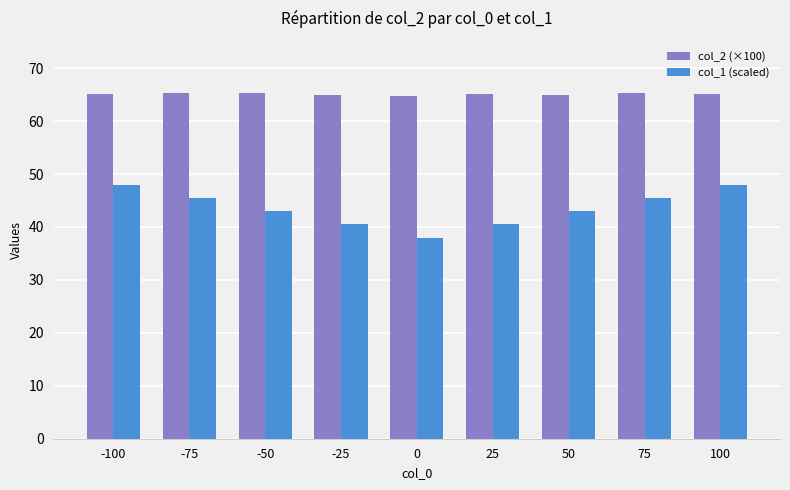

What value does the col_2 (×100) series have at 100?

65.1